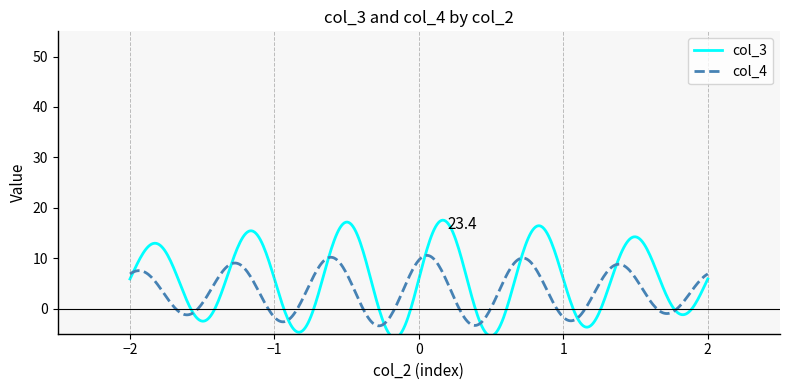

What is the lowest value of the col_4 series?

-3.4